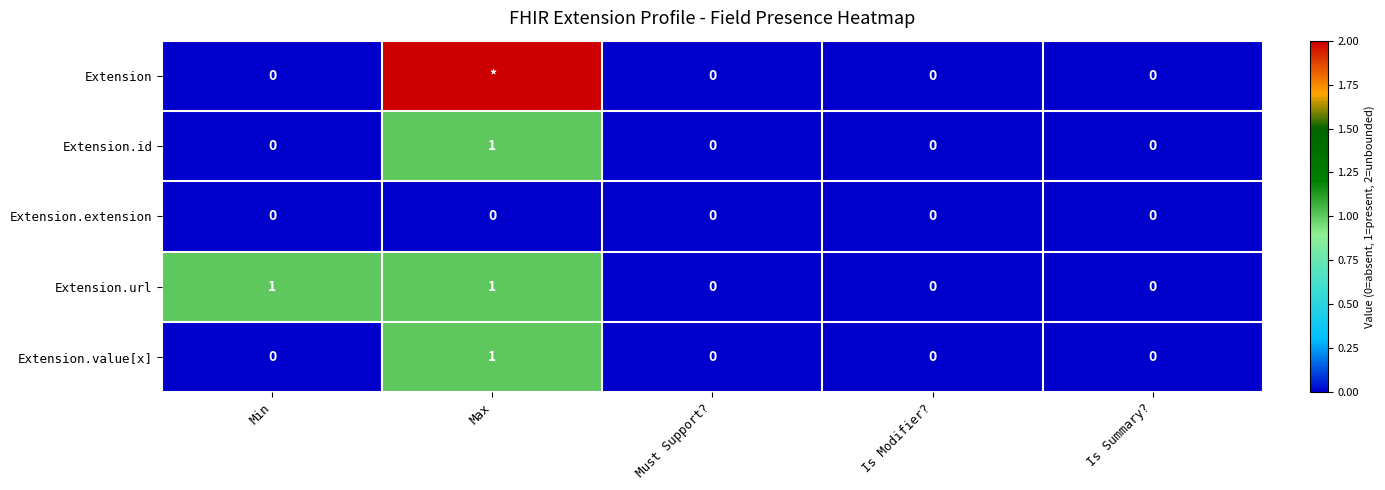

How many Extension.url values are between 0 and 1?

5